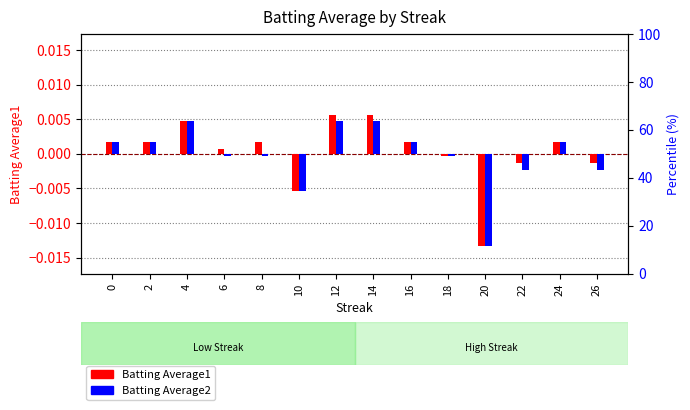

Count the number of data series in this chart.

2